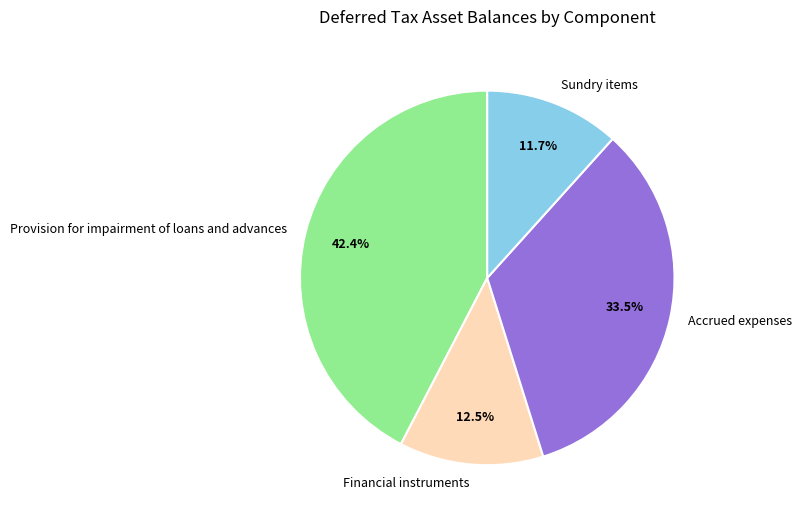

Does Financial instruments account for over 50% of the chart?

No